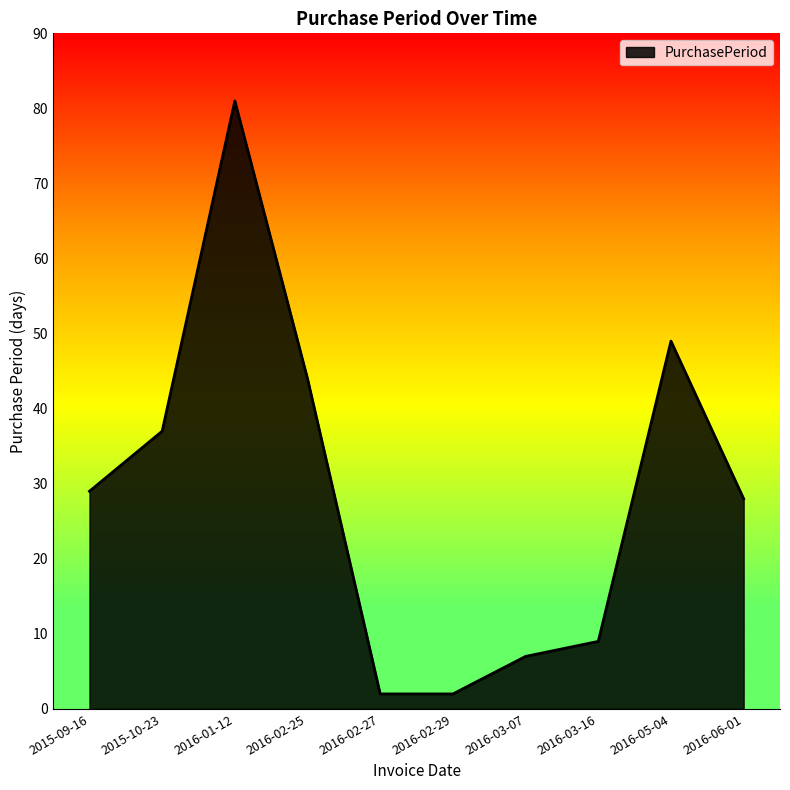

The chart shows a value of 2 at 2016-02-29. True or false?

True